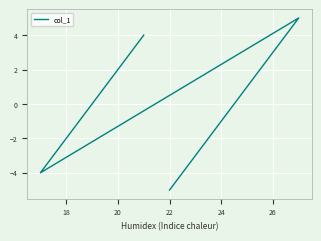

How many values exceed 0?

5